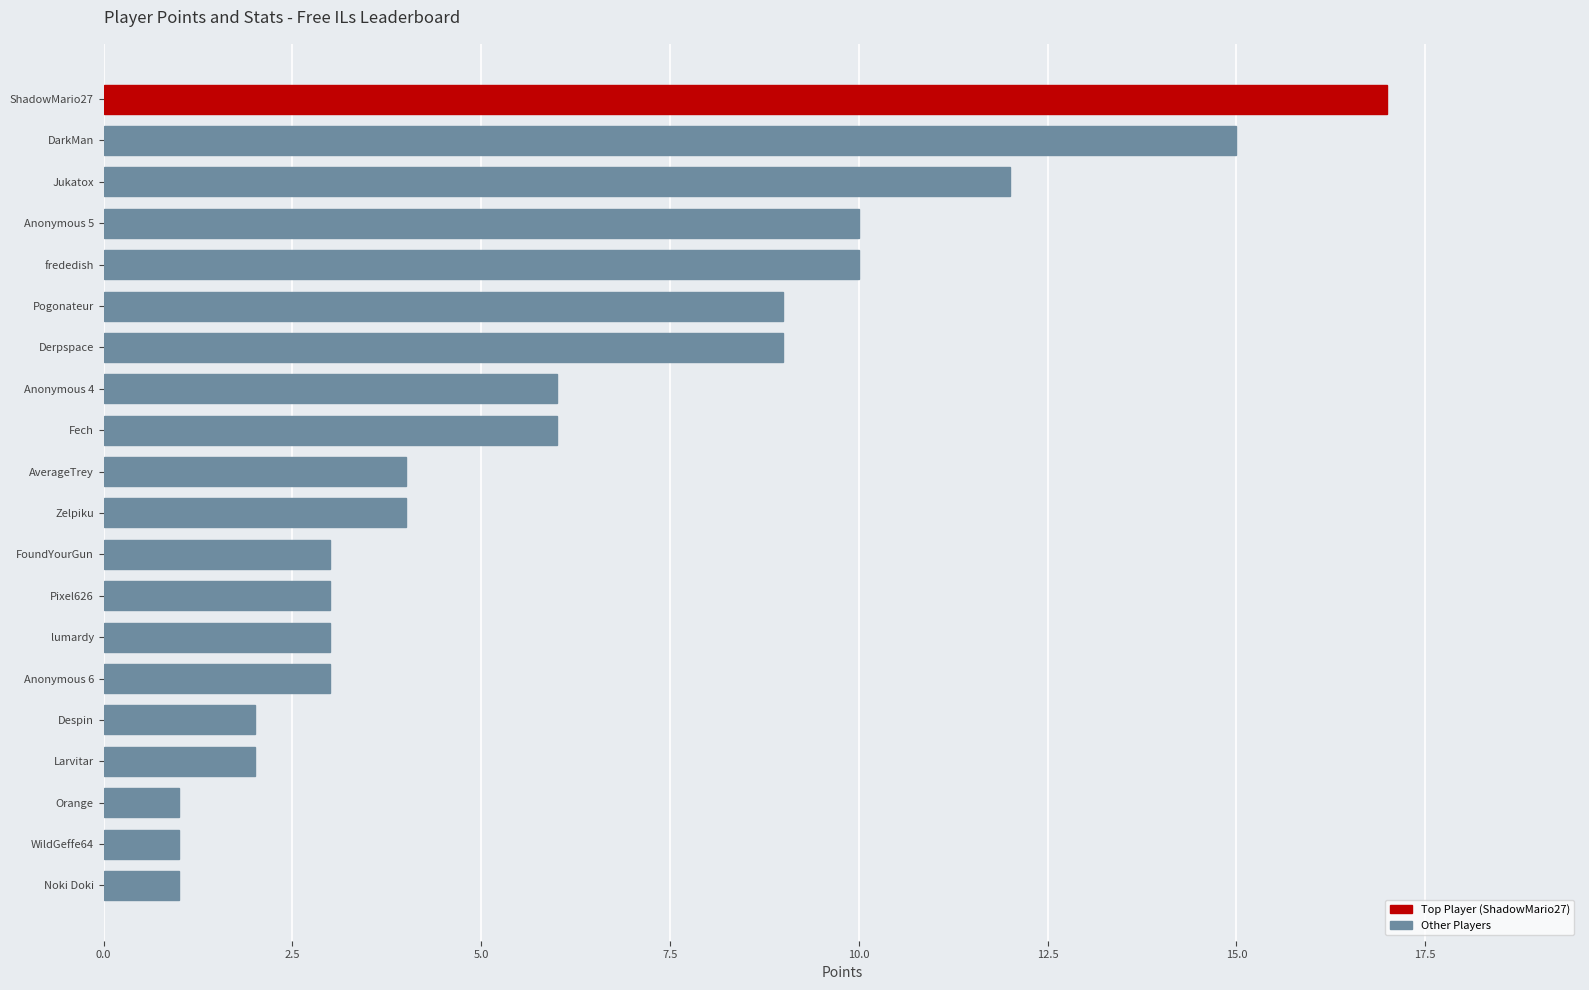

What is the change in value from AverageTrey to frededish?

+6